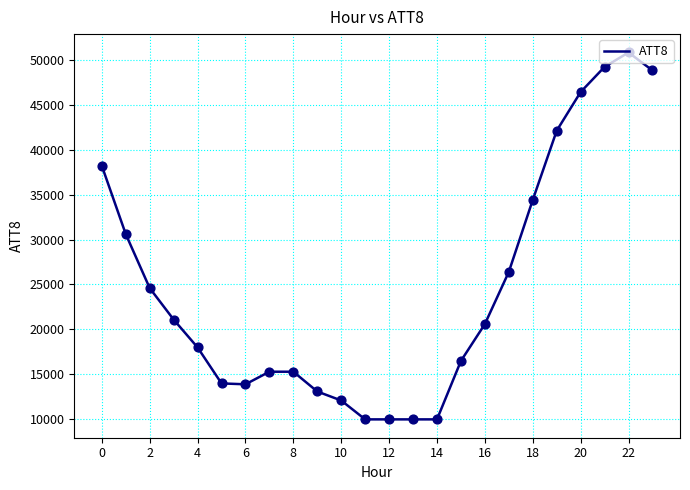

What is the maximum value shown in the chart?

50800